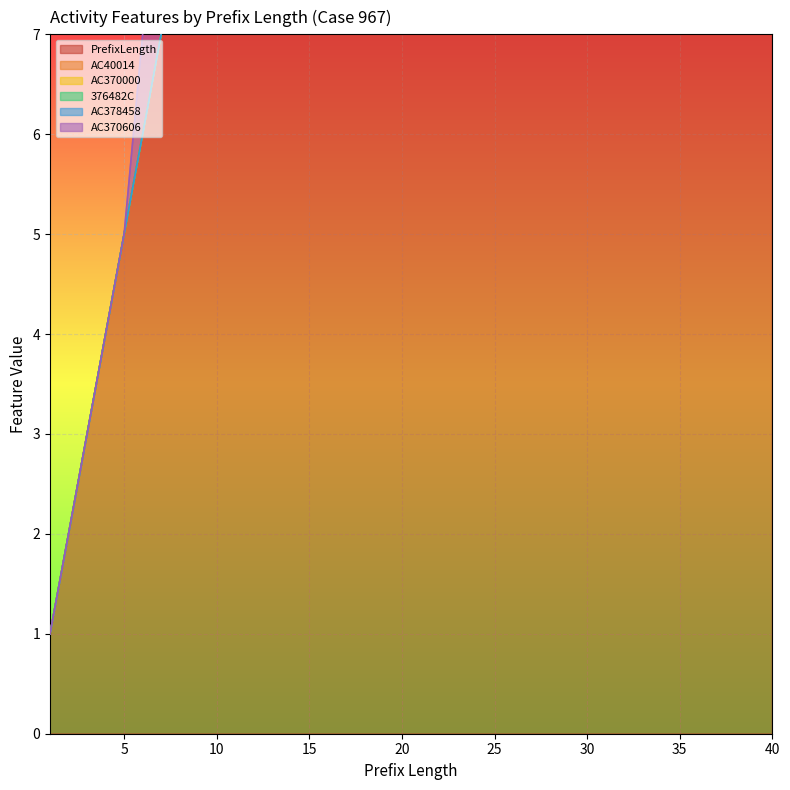

What is the difference between the maximum and second lowest values in the AC378458 series?

1